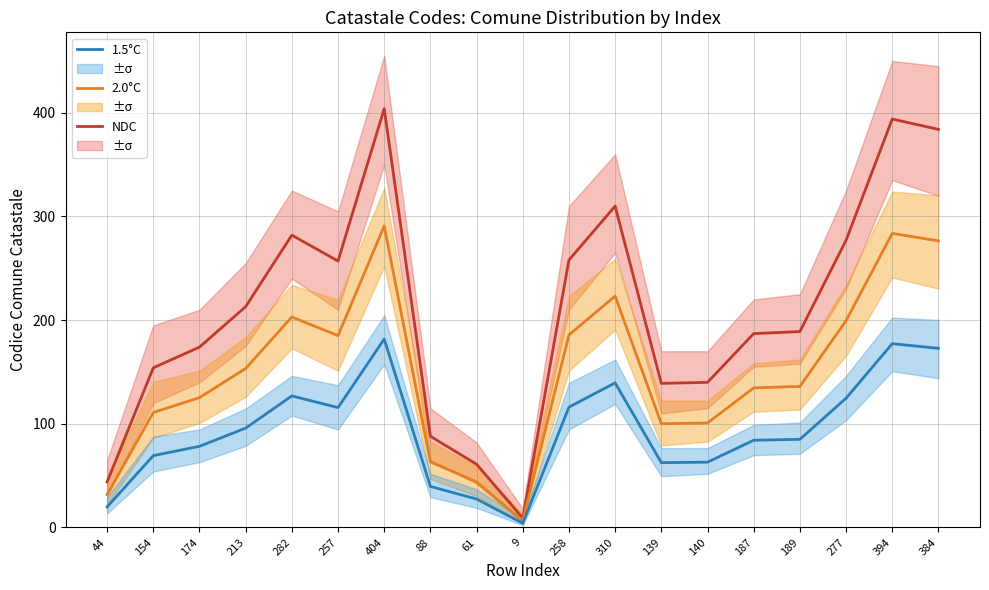

What is the sum of the 1.5°C values at 404 and 44?

201.6